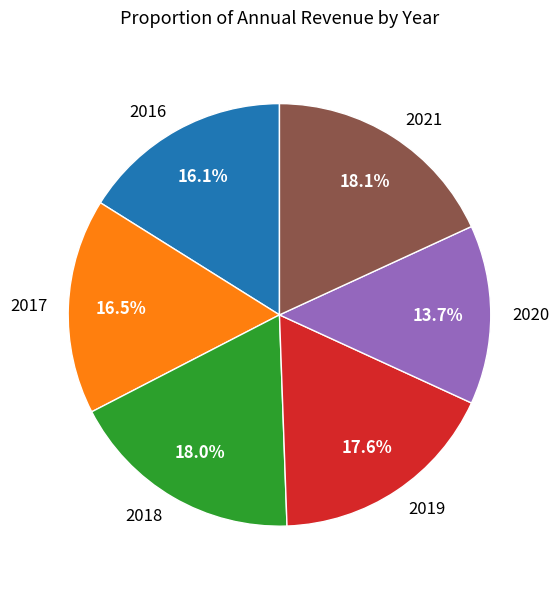

How many segments does this pie chart have?

6